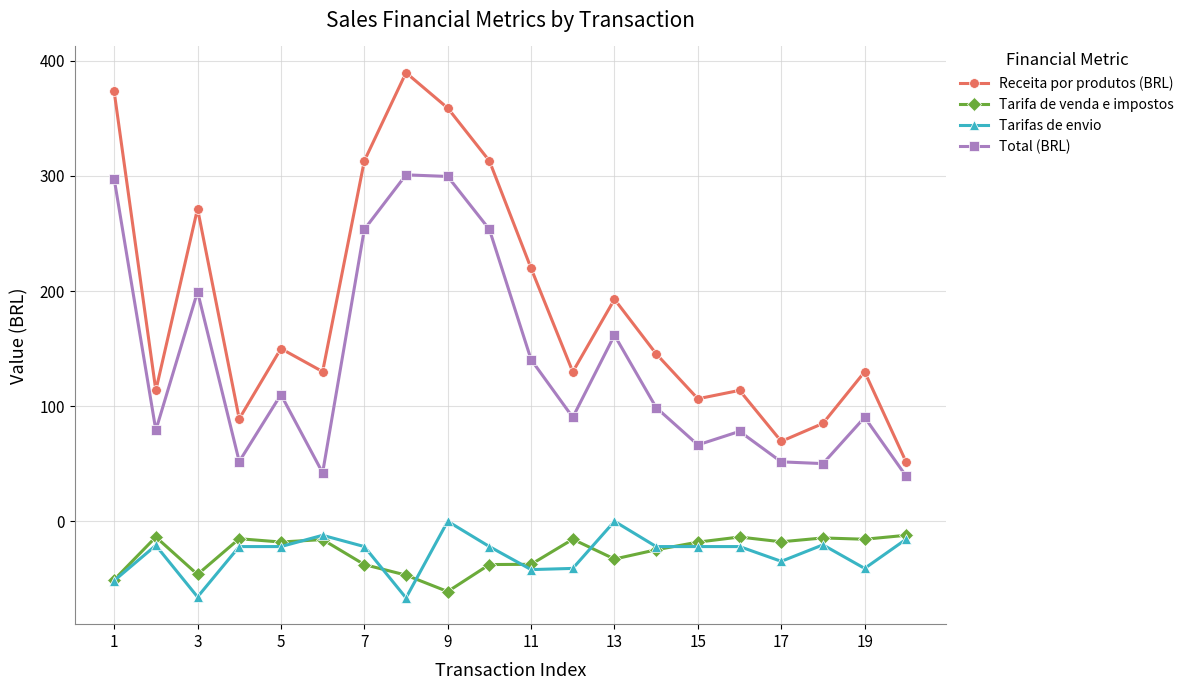

What is the value of the Receita por produtos (BRL) point at the 13th from the left?

192.8